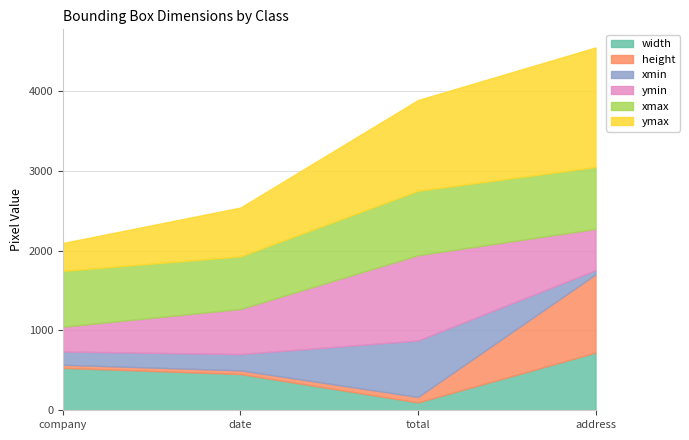

What is the greatest value displayed?

1497